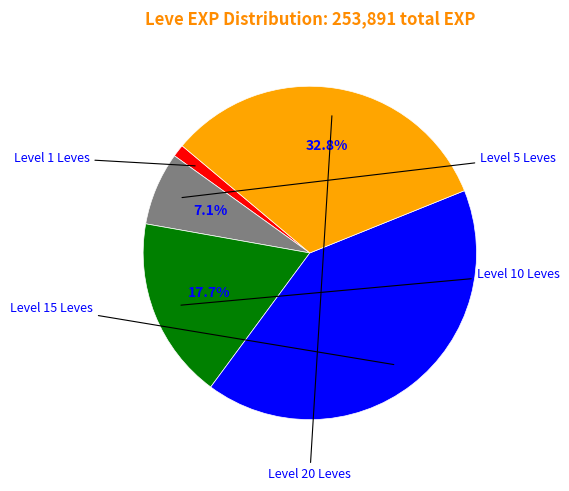

Is there a majority slice in this chart?

No